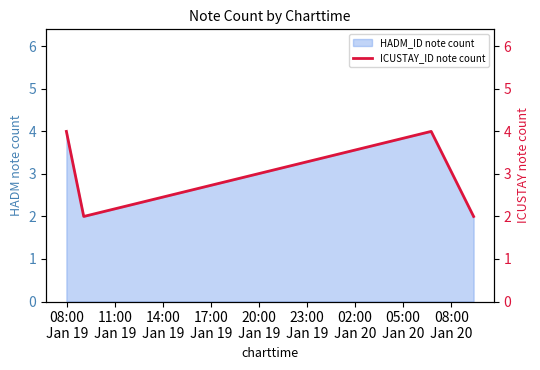

What is the difference between the maximum and second lowest values?

2